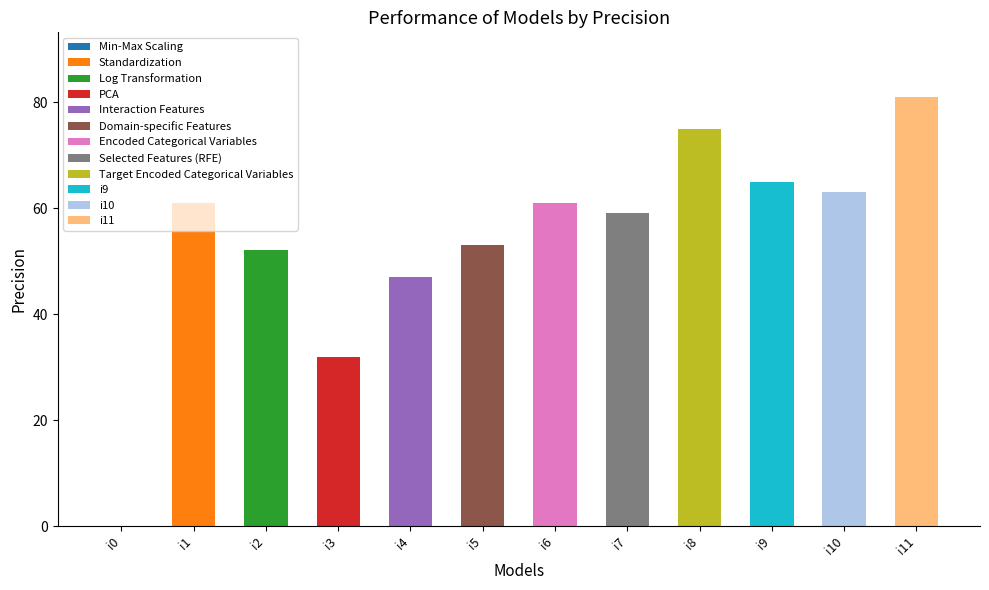

What is the sum of all values?

649